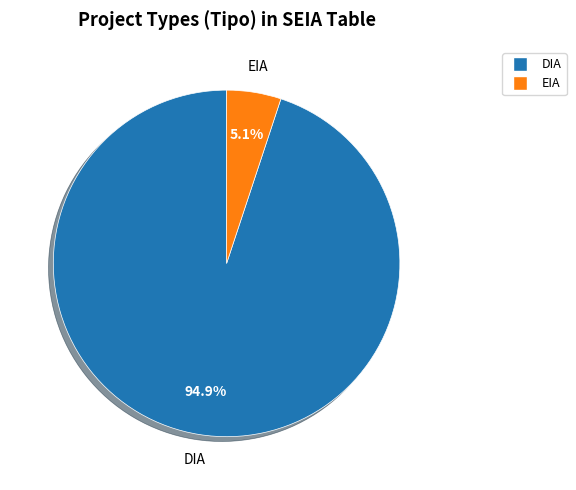

What percentage do EIA and DIA together represent?

100.0%